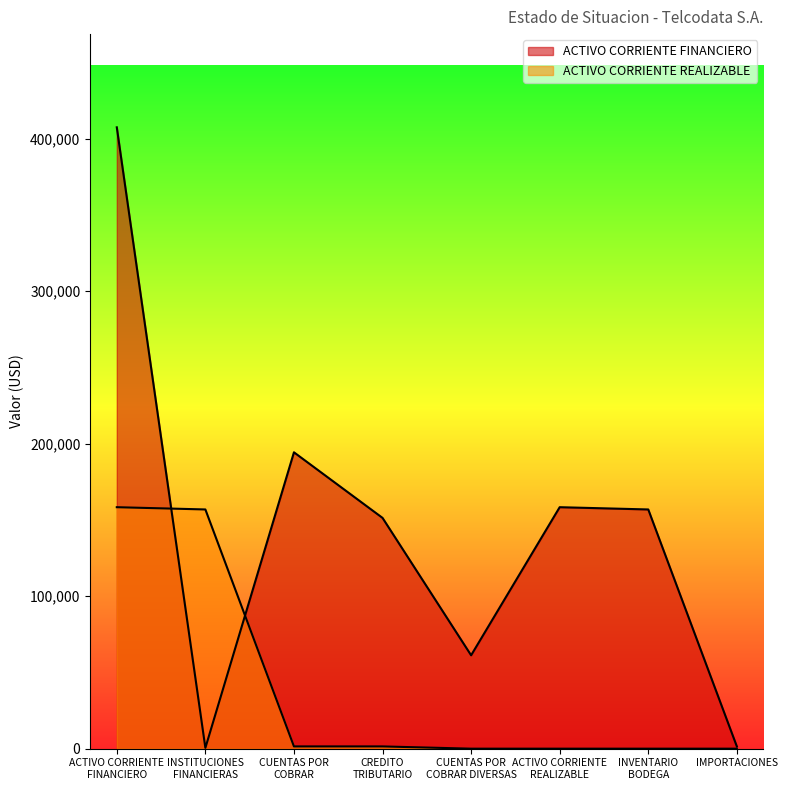

What is the label of the 6th point from the left?

ACTIVO CORRIENTE
REALIZABLE